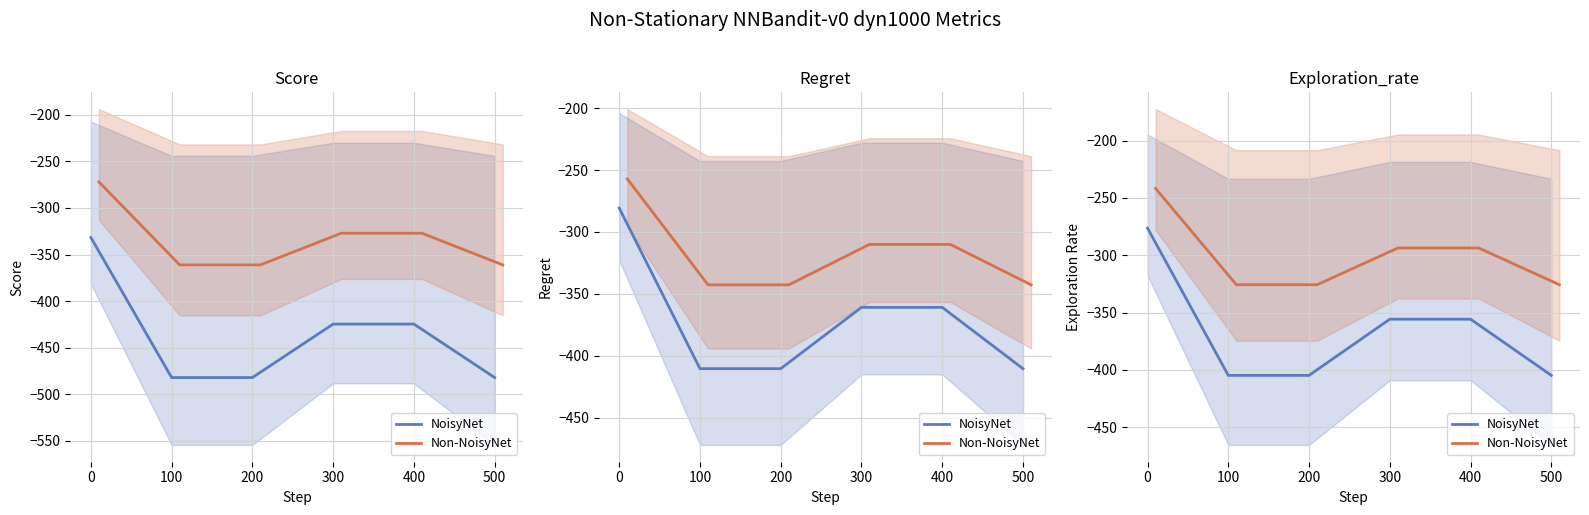

List the series in order of their overall mean, lowest first.

NoisyNet, Non-NoisyNet